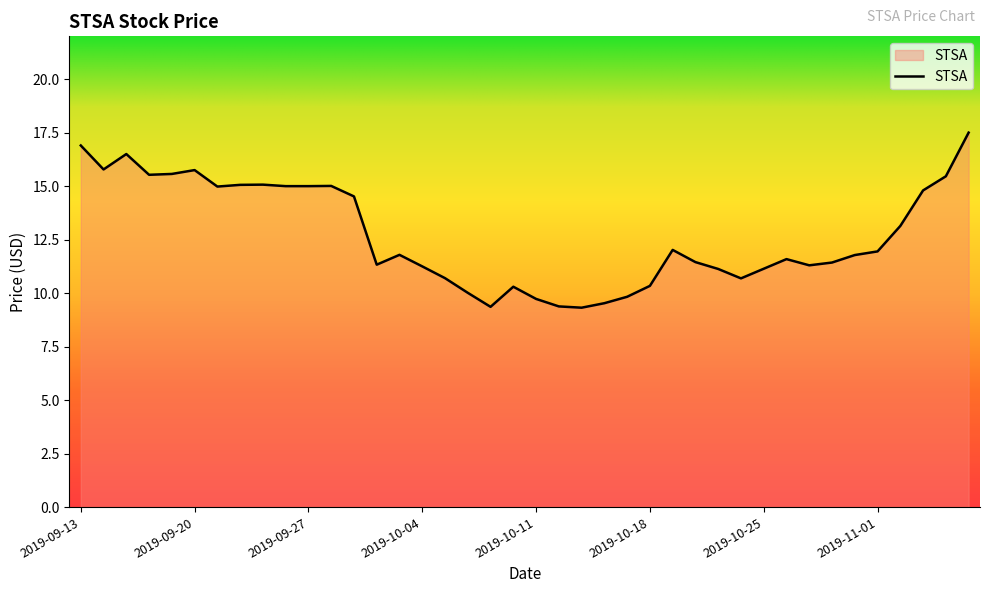

What is the difference between the maximum and minimum values?

8.2